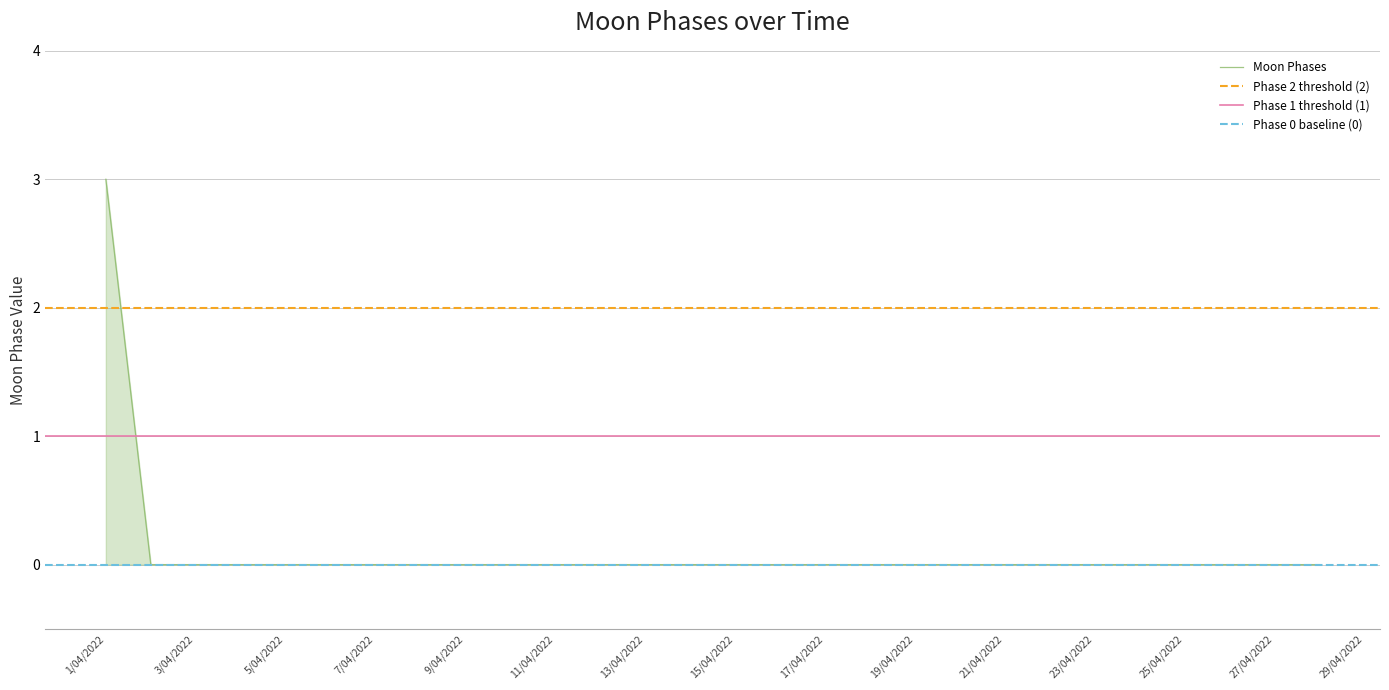

Does the chart display data point markers on the line(s)?

No